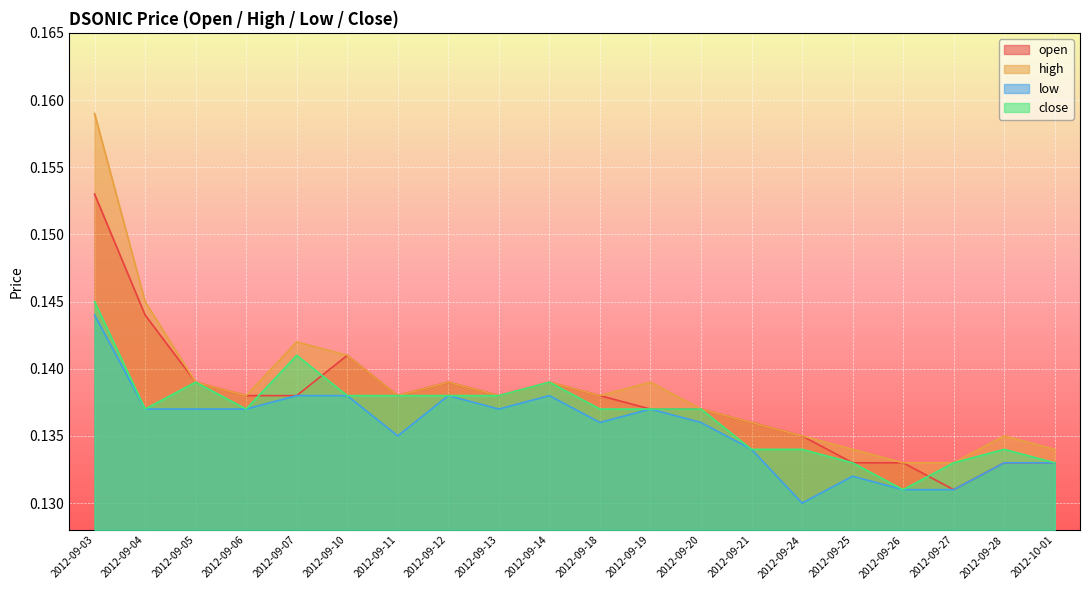

What is the smallest value displayed?

0.1